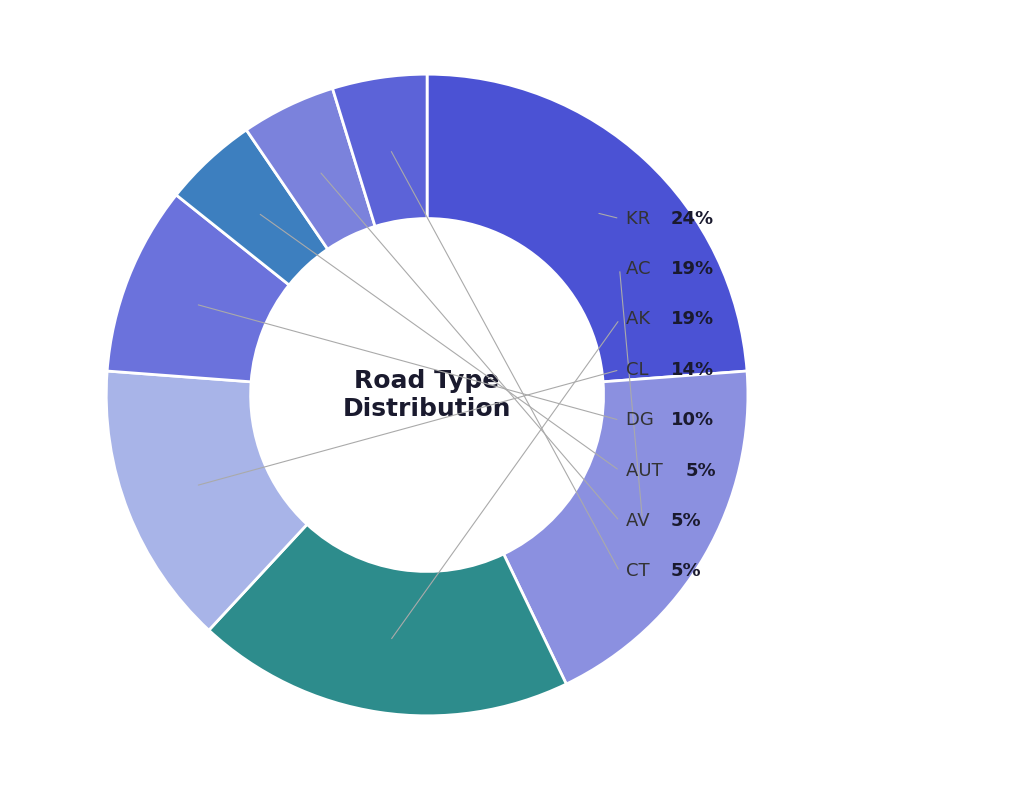

Which slice is the smallest?

AUT